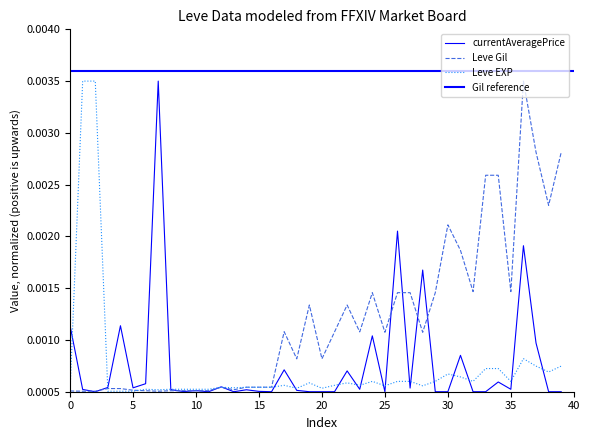

The value of Leve Gil at 31 is 0.0. True or false?

False